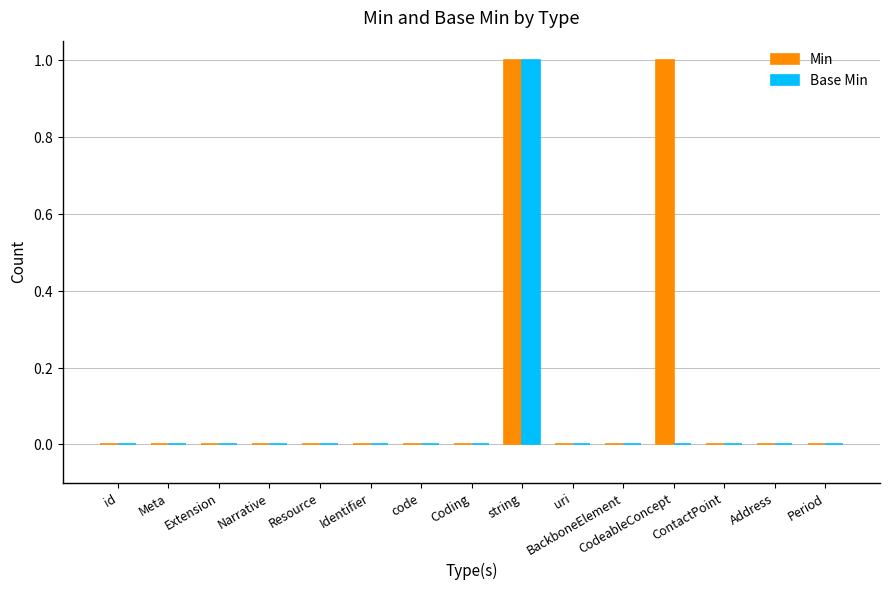

Reading right to left, what are all the values shown in this chart?

Min: 0	0	0	1	0	0	1	0	0	0	0	0	0	0	0
Base Min: 0	0	0	0	0	0	1	0	0	0	0	0	0	0	0